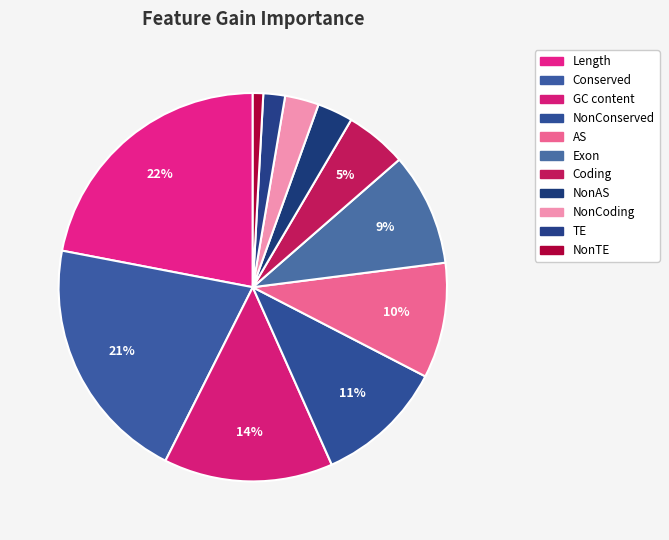

Is Coding the majority of the pie?

No